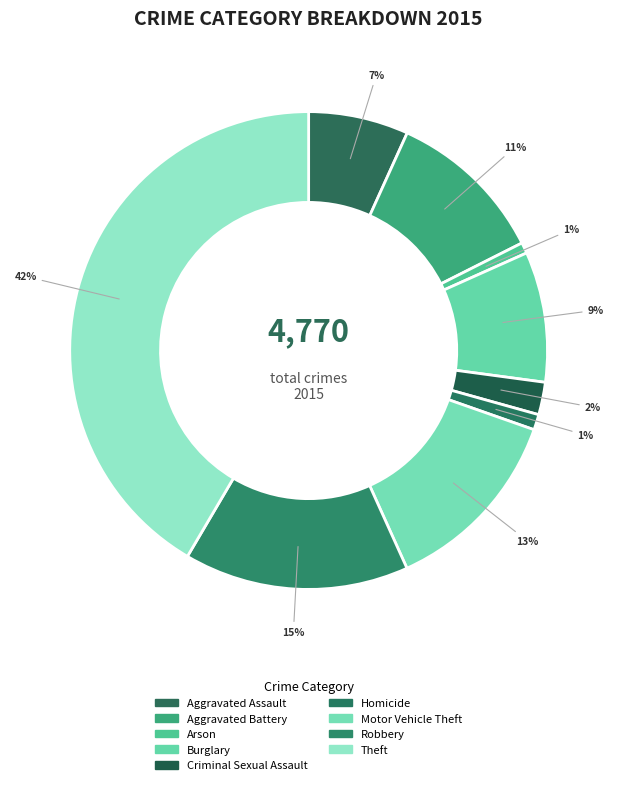

To the nearest percent, what is the difference between the Criminal Sexual Assault and Motor Vehicle Theft slice percentages?

11%